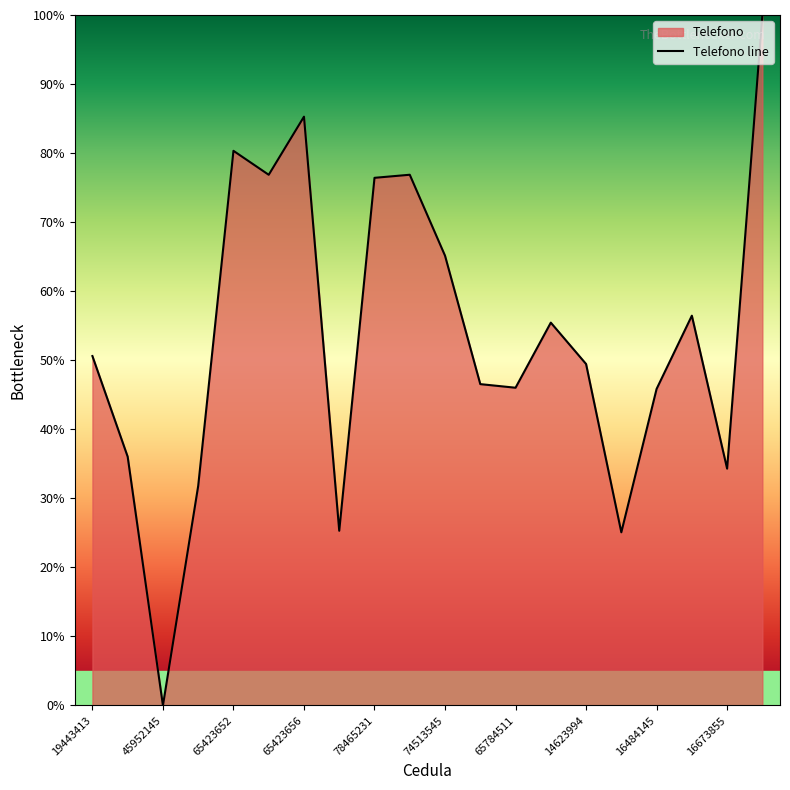

What position from the left is 78965478?

6